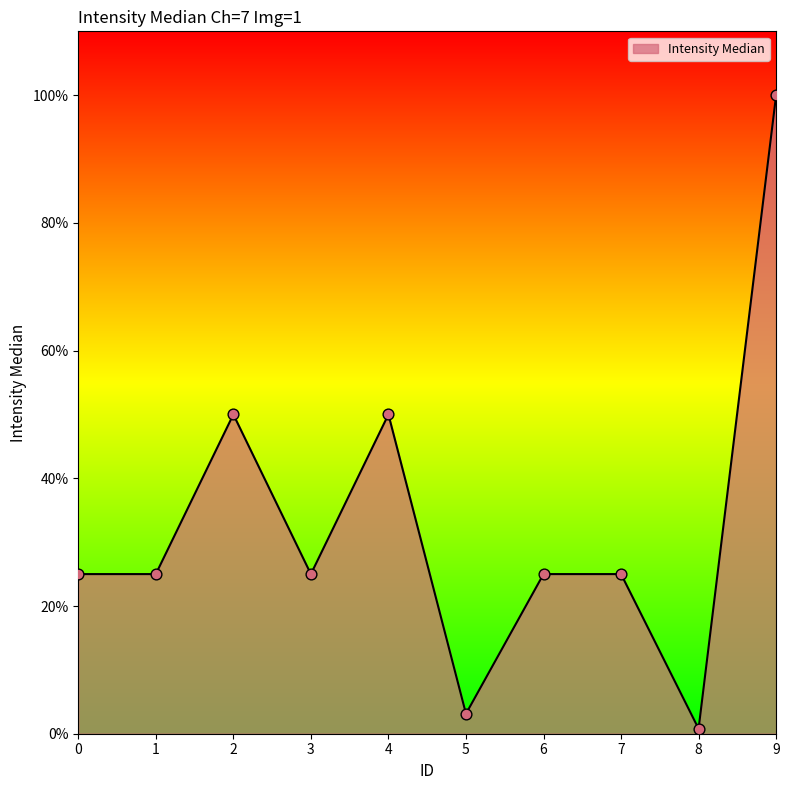

What is the change in value from 5 to 9?

+1.0